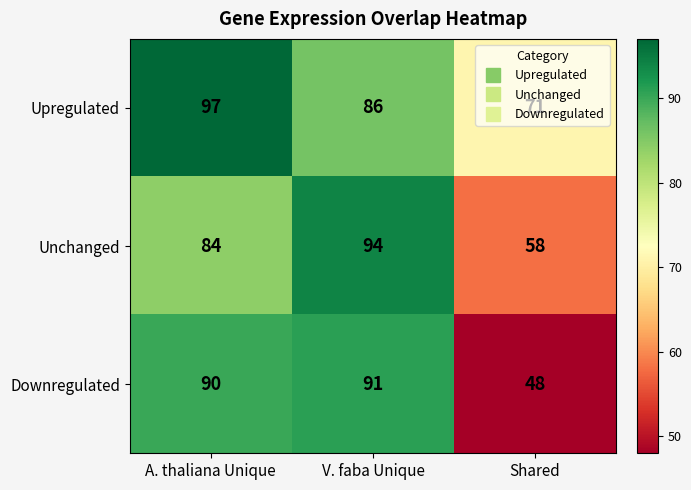

The Upregulated series shows 97 at A. thaliana Unique. True or false?

True